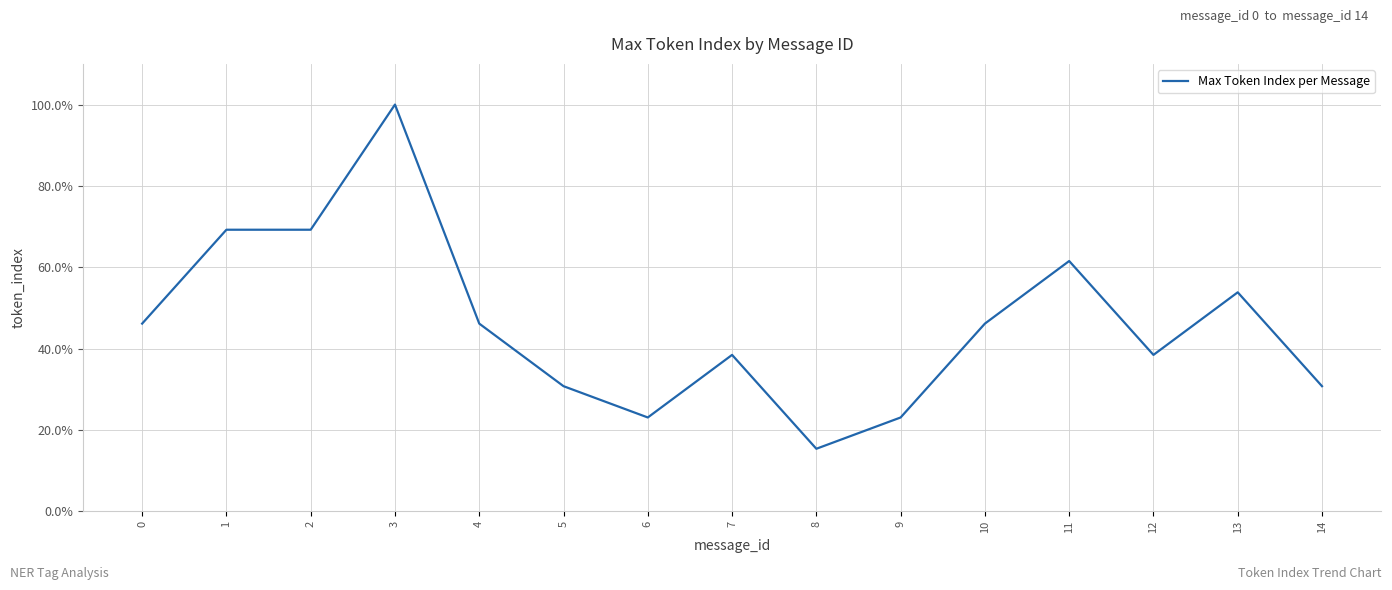

Is this an area chart (filled region under the line)?

No